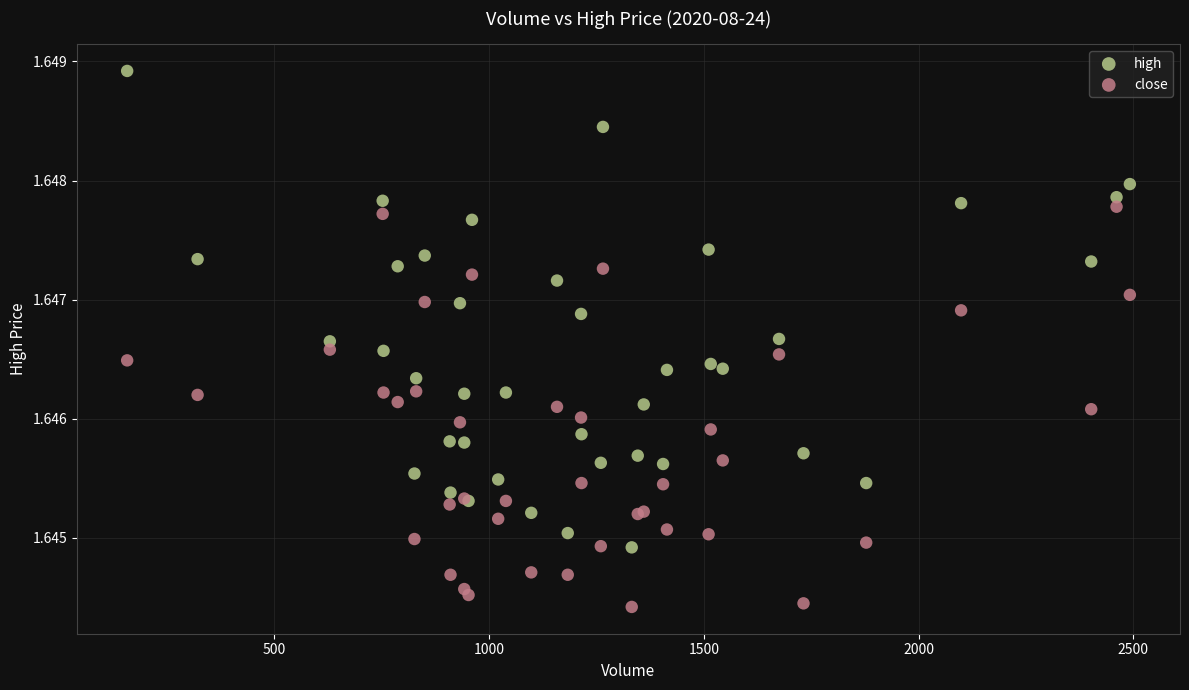

What is the X range (max minus min) for the scatter plot?

2335.0